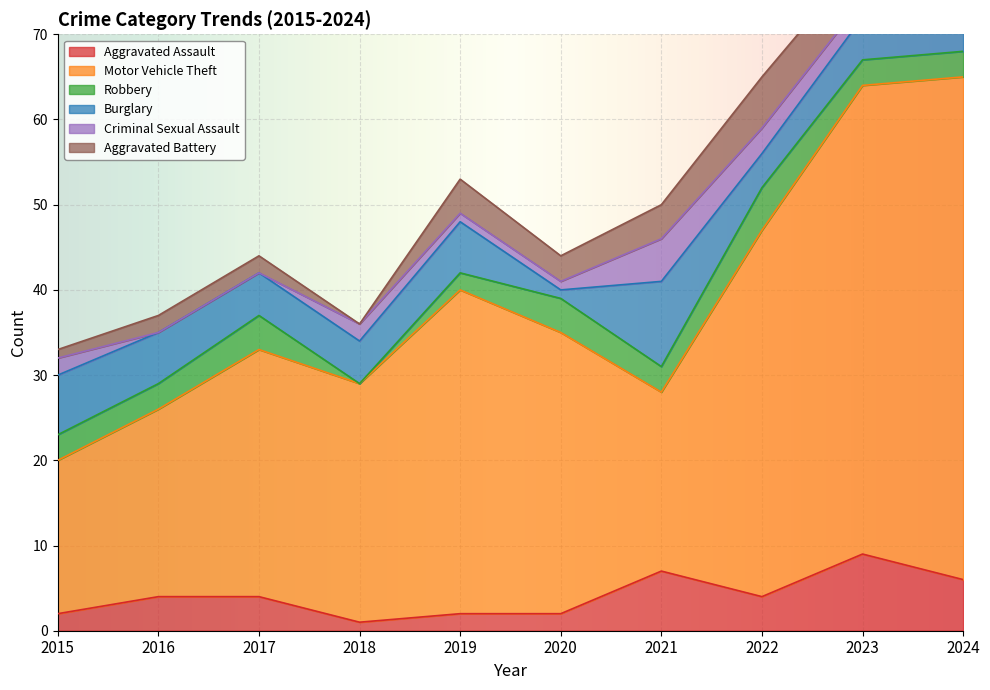

At which category is the sum across all series the highest?

2024